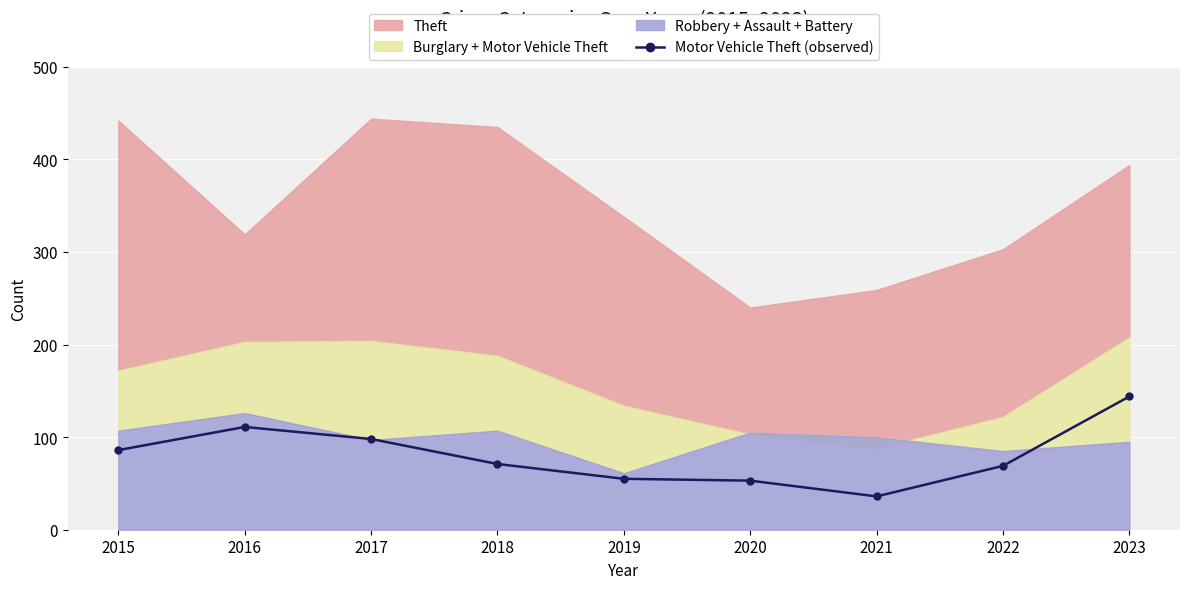

Reading left to right, list all the values displayed in this chart.

2015=86	2016=111	2017=98	2018=71	2019=55	2020=53	2021=36	2022=69	2023=144